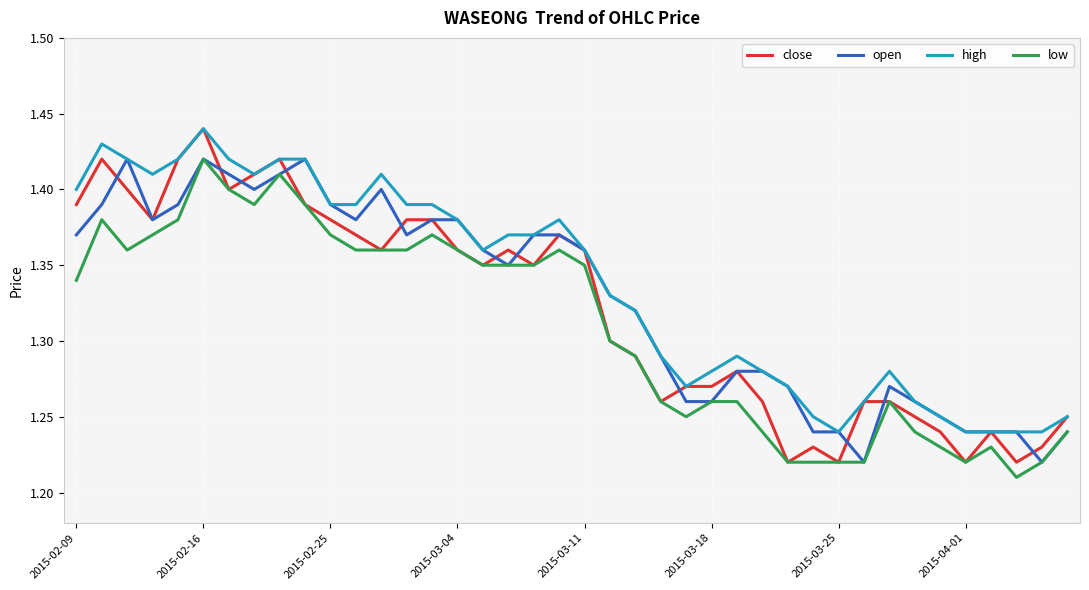

True or false: high and low intersect in this chart.

False